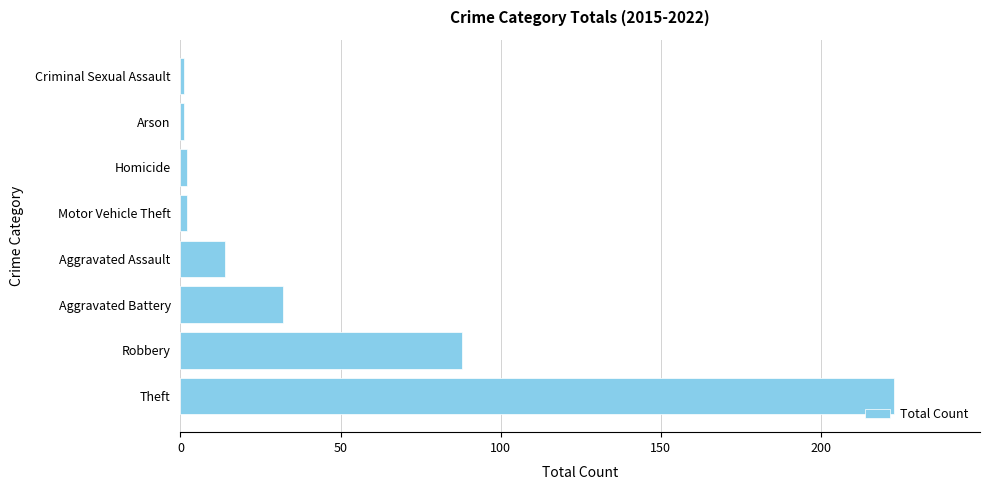

Reading bottom to top, list all the values displayed in this chart.

223	88	32	14	2	2	1	1